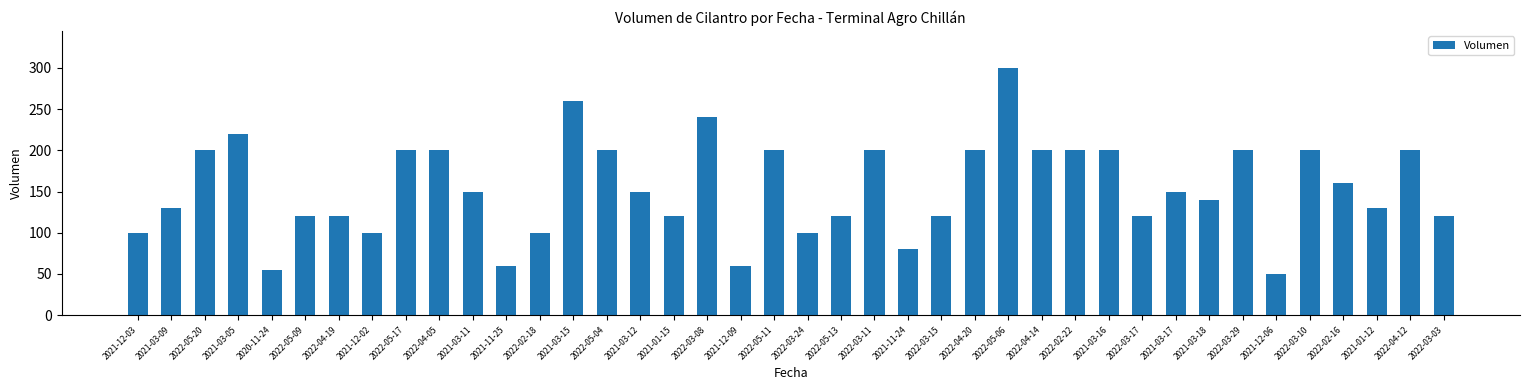

What is the difference between the maximum and minimum values?

250